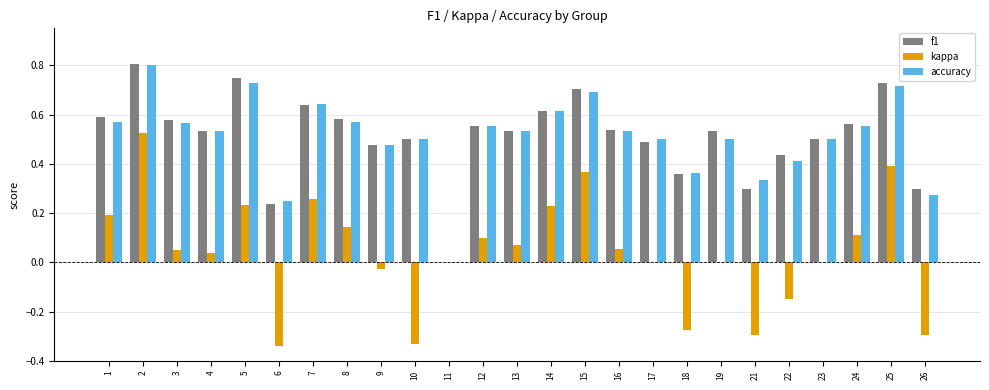

Is it true that accuracy equals 0.4 at 22?

True